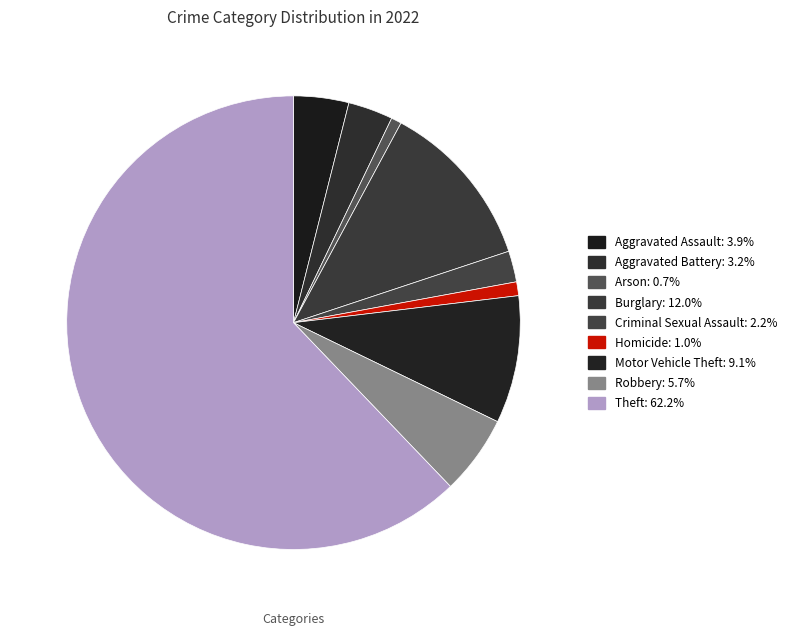

To the nearest percent, what is the difference between the Robbery and Arson slice percentages?

5%